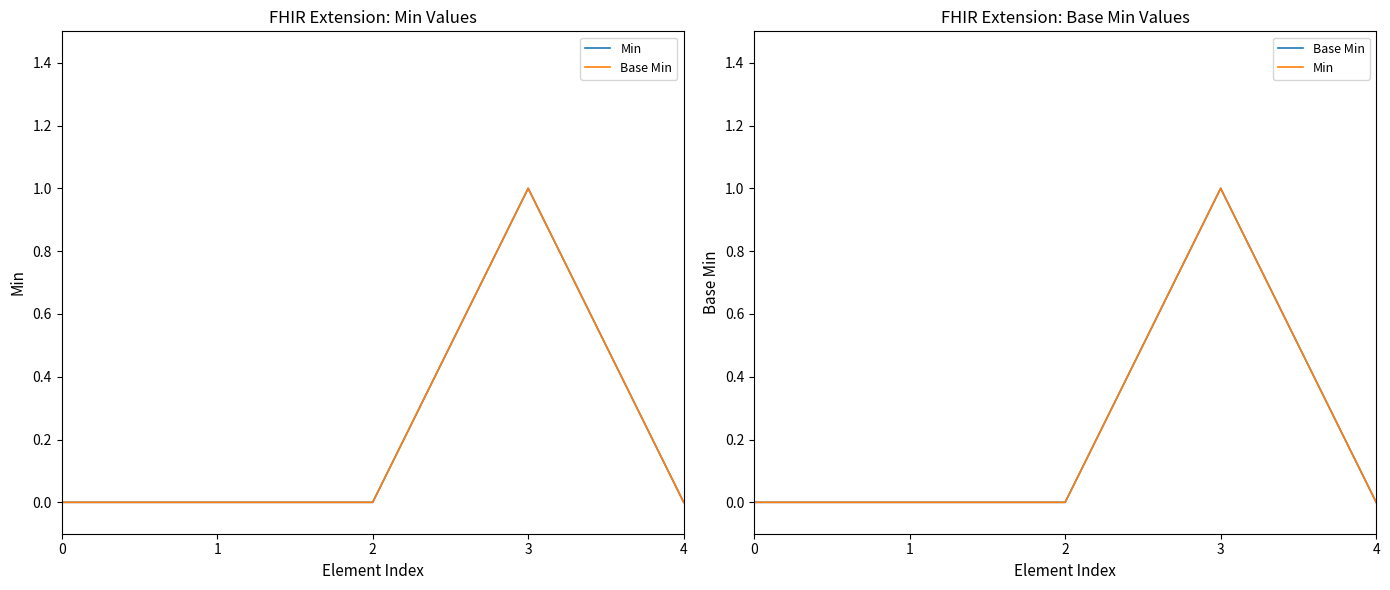

Which series has the largest total across all categories?

Min